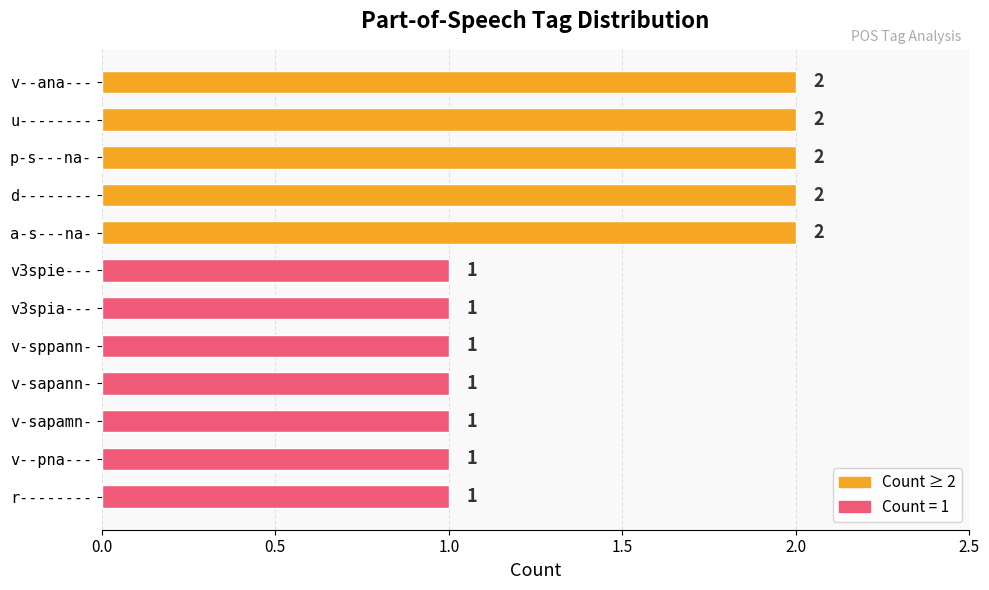

How many bars are there in total?

12